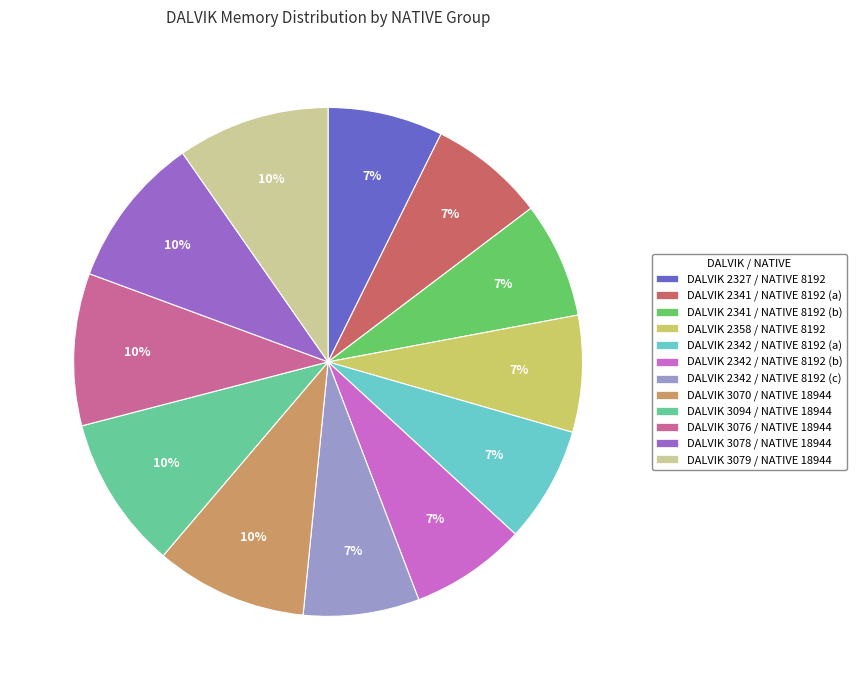

Is there any slice that represents more than half of the pie?

No